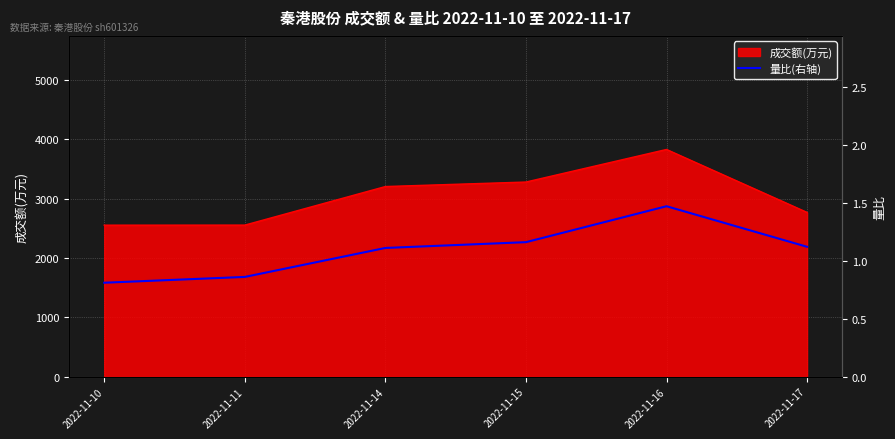

The value at 2022-11-16 is 1.5. True or false?

True